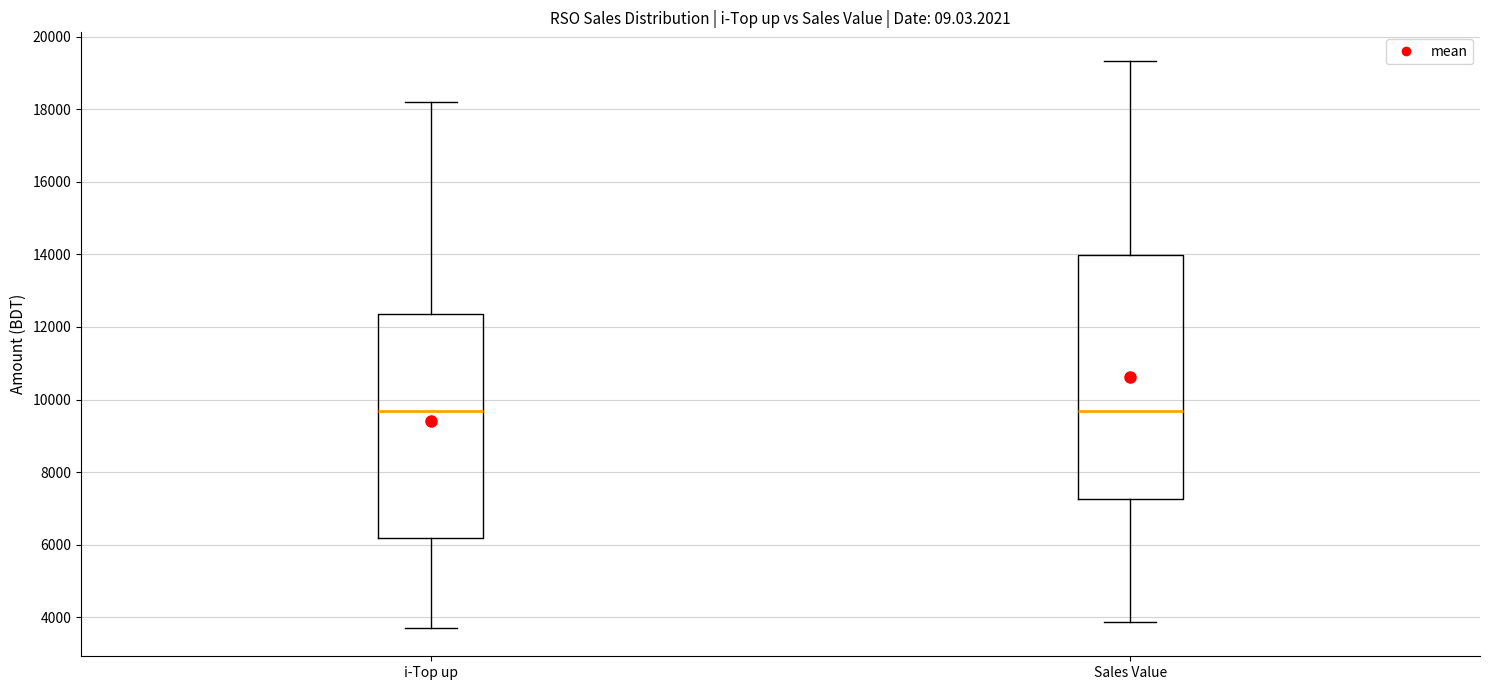

Reading left to right, read every box against the y-axis: the position of its median line, the range the box covers, and the ends of its whiskers. The values are not printed on the chart, so give them approximately, as read against the axis.

i-Top up: median 9600, box 6200 to 12400, whiskers 3800 to 18200
Sales Value: median 9600, box 7200 to 14000, whiskers 3800 to 19400